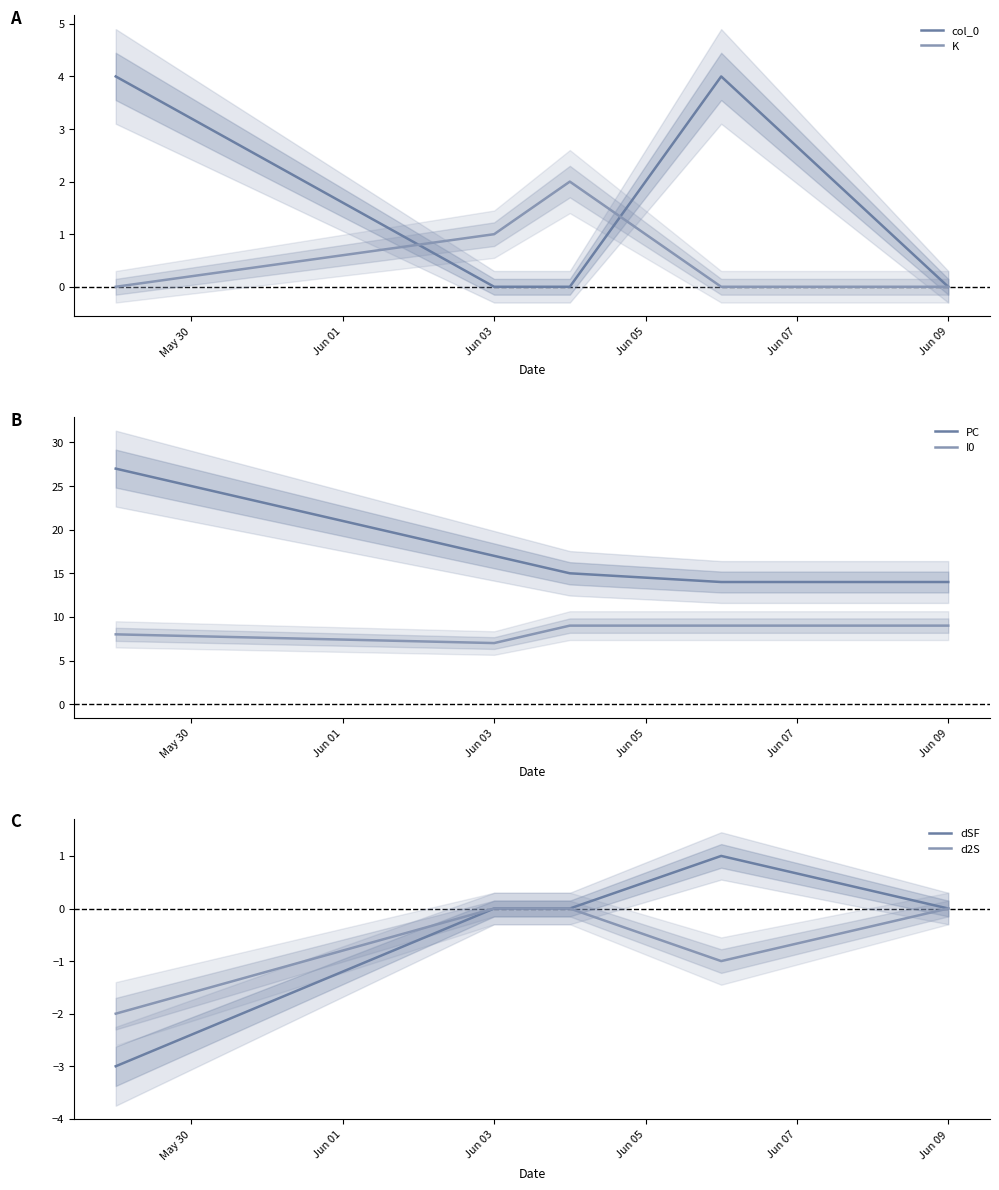

Reading left to right, extract all data points from this chart.

col_0: 4	0	0	4	0
K: 0	1	2	0	0
PC: 27	17	15	14	14
I0: 8	7	9	9	9
dSF: -3	0	0	1	0
d2S: -2	0	0	-1	0